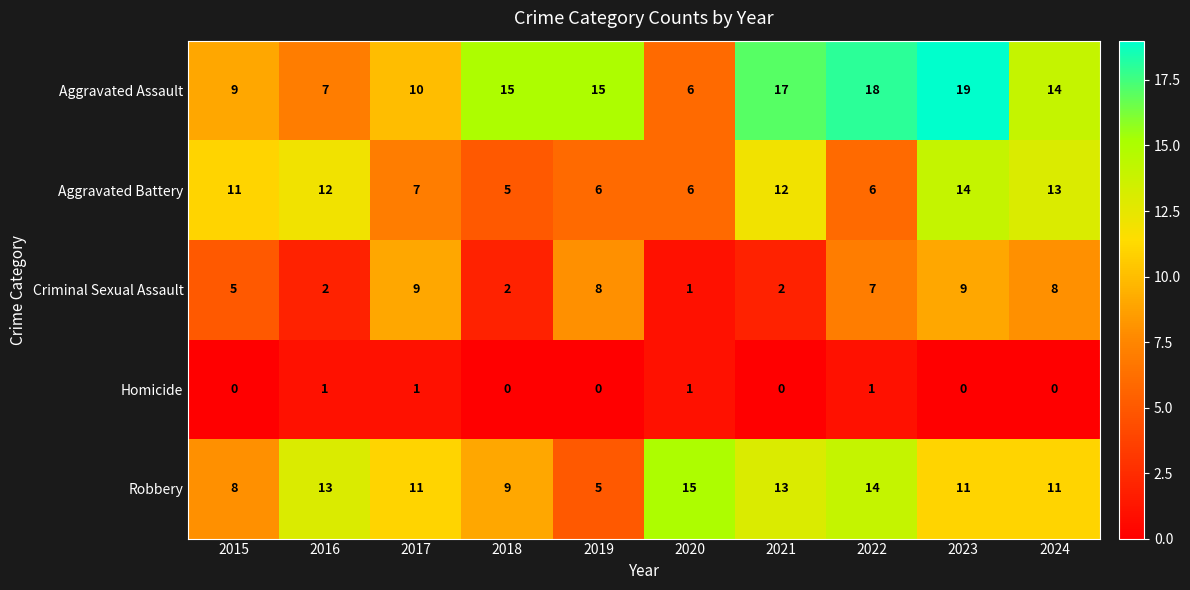

Which series has the largest range (max minus min)?

Aggravated Assault